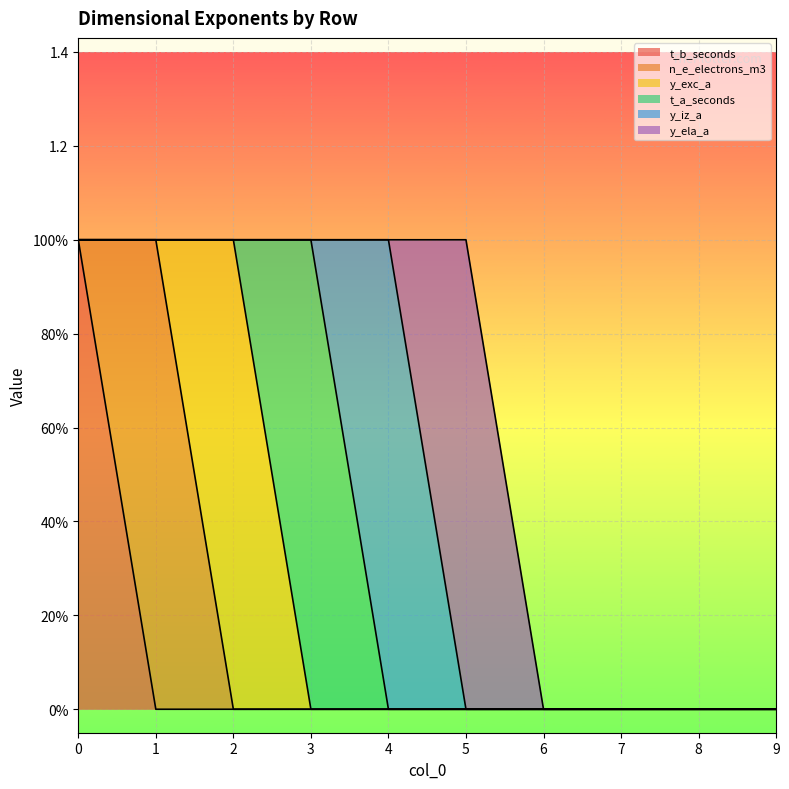

Reading left to right, what are all the values shown in this chart?

t_b_seconds: 1	0	0	0	0	0	0	0	0	0
n_e_electrons_m3: 0	1	0	0	0	0	0	0	0	0
y_exc_a: 0	0	1	0	0	0	0	0	0	0
t_a_seconds: 0	0	0	1	0	0	0	0	0	0
y_iz_a: 0	0	0	0	1	0	0	0	0	0
y_ela_a: 0	0	0	0	0	1	0	0	0	0